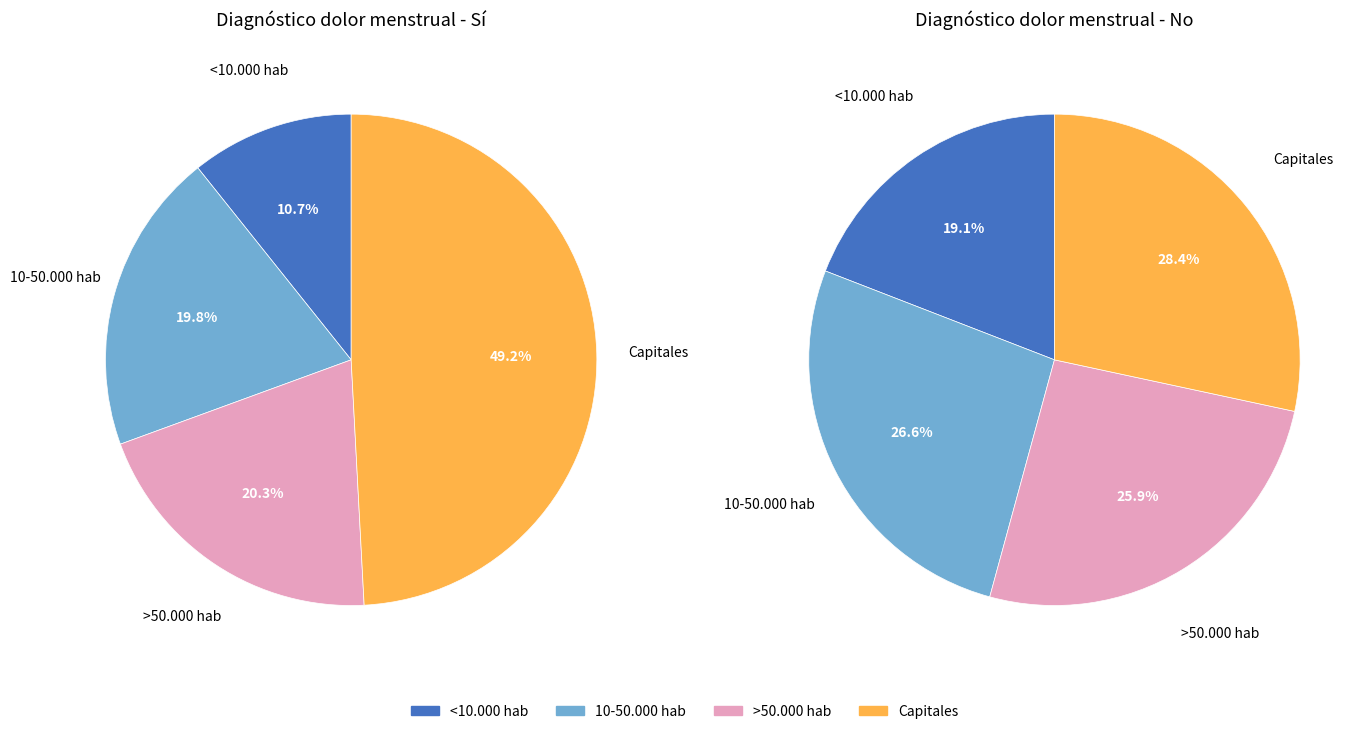

Which category has the smallest portion of the pie?

<10.000 hab